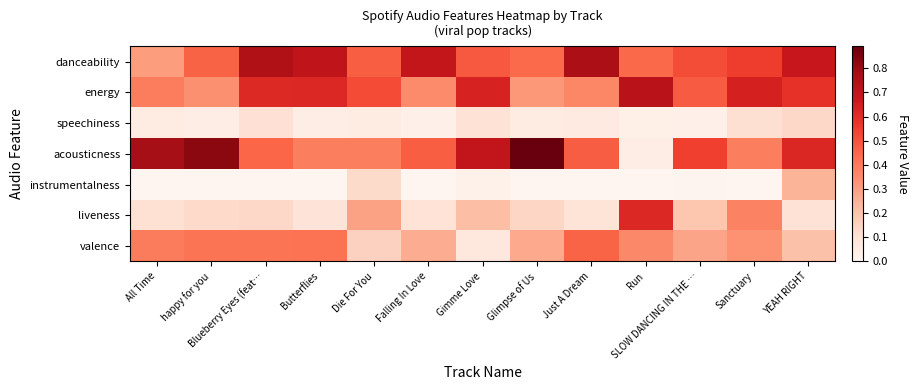

Reading left to right, transcribe all the data shown in this chart.

danceability: All Time=0.3	happy for you=0.5	Blueberry Eyes (feat…=0.7	Butterflies=0.7	Die For You=0.5	Falling In Love=0.7	Gimme Love=0.5	Glimpse of Us=0.4	Just A Dream=0.8	Run=0.4	SLOW DANCING IN THE …=0.5	Sanctuary=0.6	YEAH RIGHT=0.7
energy: All Time=0.4	happy for you=0.3	Blueberry Eyes (feat…=0.6	Butterflies=0.6	Die For You=0.5	Falling In Love=0.4	Gimme Love=0.6	Glimpse of Us=0.3	Just A Dream=0.4	Run=0.7	SLOW DANCING IN THE …=0.5	Sanctuary=0.6	YEAH RIGHT=0.6
speechiness: All Time=0.0	happy for you=0.0	Blueberry Eyes (feat…=0.1	Butterflies=0.0	Die For You=0.1	Falling In Love=0.0	Gimme Love=0.1	Glimpse of Us=0.1	Just A Dream=0.1	Run=0.0	SLOW DANCING IN THE …=0.0	Sanctuary=0.1	YEAH RIGHT=0.1
acousticness: All Time=0.8	happy for you=0.8	Blueberry Eyes (feat…=0.5	Butterflies=0.4	Die For You=0.4	Falling In Love=0.5	Gimme Love=0.7	Glimpse of Us=0.9	Just A Dream=0.5	Run=0.0	SLOW DANCING IN THE …=0.5	Sanctuary=0.4	YEAH RIGHT=0.6
instrumentalness: All Time=0.0	happy for you=0.0	Blueberry Eyes (feat…=0.0	Butterflies=0.0	Die For You=0.1	Falling In Love=0.0	Gimme Love=0.0	Glimpse of Us=0.0	Just A Dream=0.0	Run=0.0	SLOW DANCING IN THE …=0.0	Sanctuary=0.0	YEAH RIGHT=0.2
liveness: All Time=0.1	happy for you=0.1	Blueberry Eyes (feat…=0.1	Butterflies=0.1	Die For You=0.3	Falling In Love=0.1	Gimme Love=0.2	Glimpse of Us=0.1	Just A Dream=0.1	Run=0.6	SLOW DANCING IN THE …=0.2	Sanctuary=0.4	YEAH RIGHT=0.1
valence: All Time=0.4	happy for you=0.4	Blueberry Eyes (feat…=0.4	Butterflies=0.4	Die For You=0.2	Falling In Love=0.3	Gimme Love=0.1	Glimpse of Us=0.3	Just A Dream=0.5	Run=0.4	SLOW DANCING IN THE …=0.3	Sanctuary=0.3	YEAH RIGHT=0.2